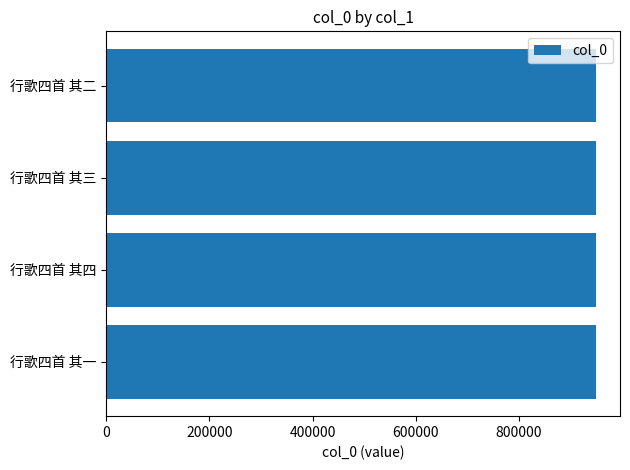

How many values are between 948020 and 948022?

3